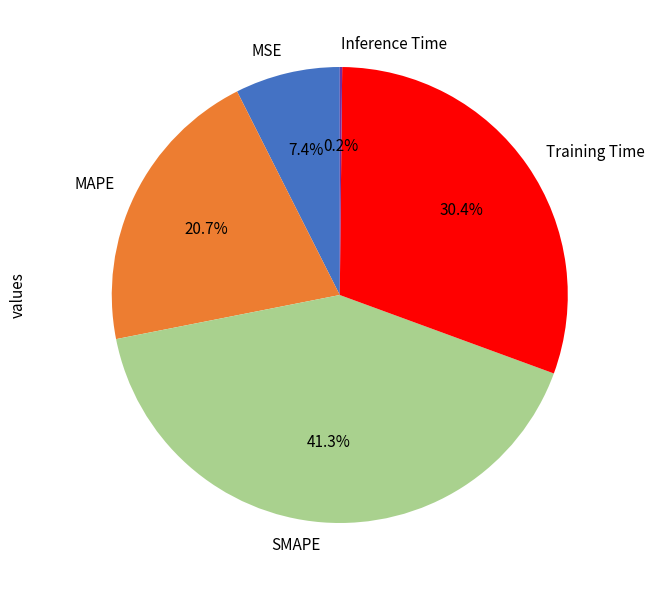

What is the largest slice in the pie chart?

SMAPE